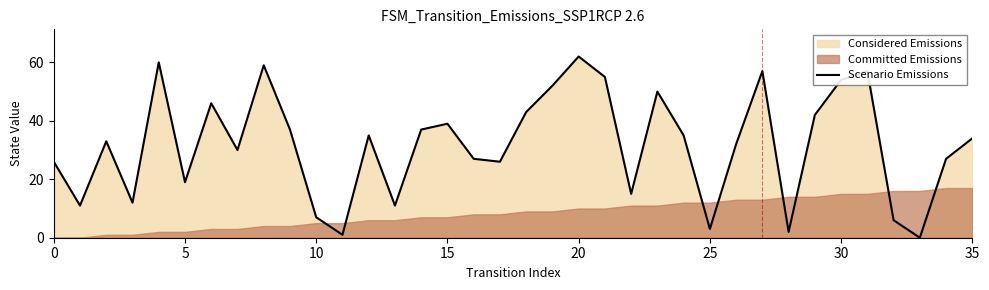

How many interior local peaks (higher than both neighbors) does the data have?

10